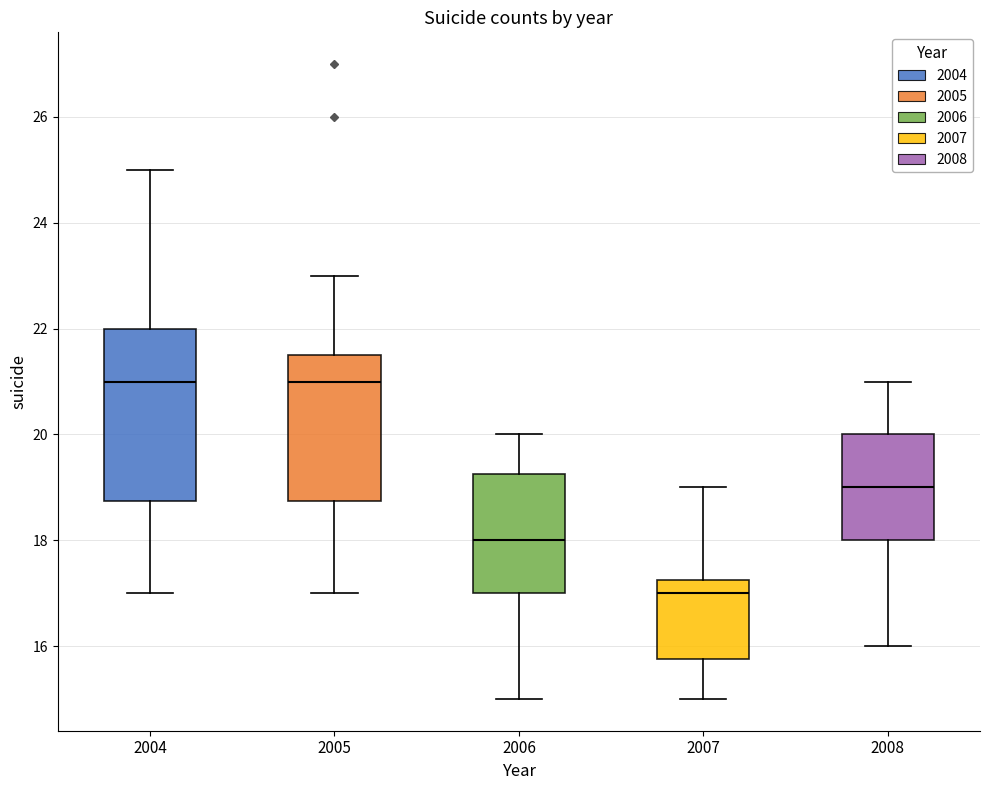

Reading left to right, read every box against the y-axis: the position of its median line, the range the box covers, and the ends of its whiskers. The values are not printed on the chart, so give them approximately, as read against the axis.

2004: median 21.0, box 18.8 to 22.0, whiskers 17.0 to 25.0
2005: median 21.0, box 18.8 to 21.6, whiskers 17.0 to 23.0
2006: median 18.0, box 17.0 to 19.2, whiskers 15.0 to 20.0
2007: median 17.0, box 15.8 to 17.2, whiskers 15.0 to 19.0
2008: median 19.0, box 18.0 to 20.0, whiskers 16.0 to 21.0